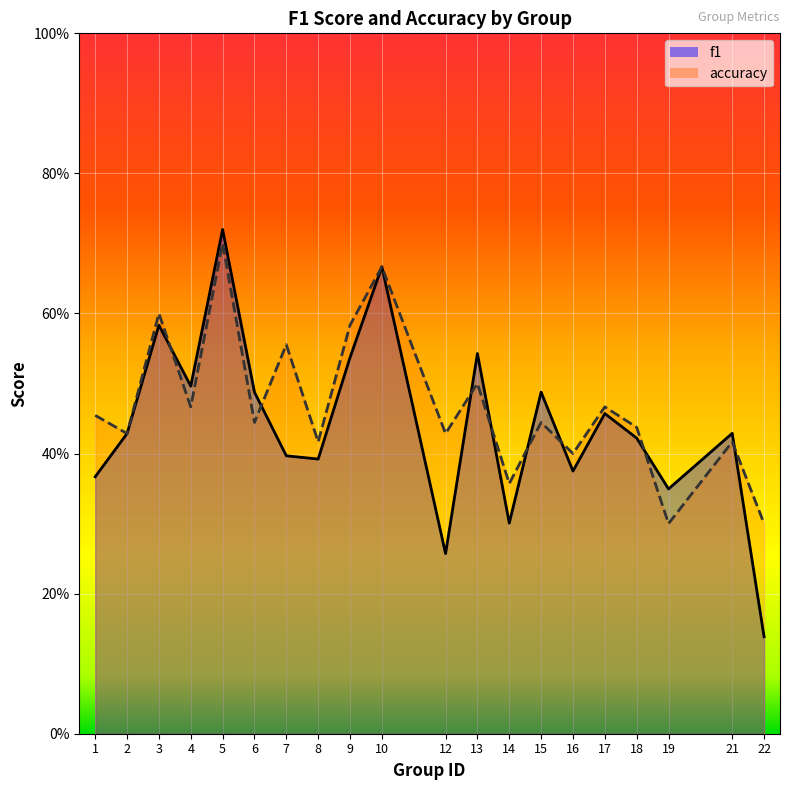

Where is the first local maximum for accuracy?

3